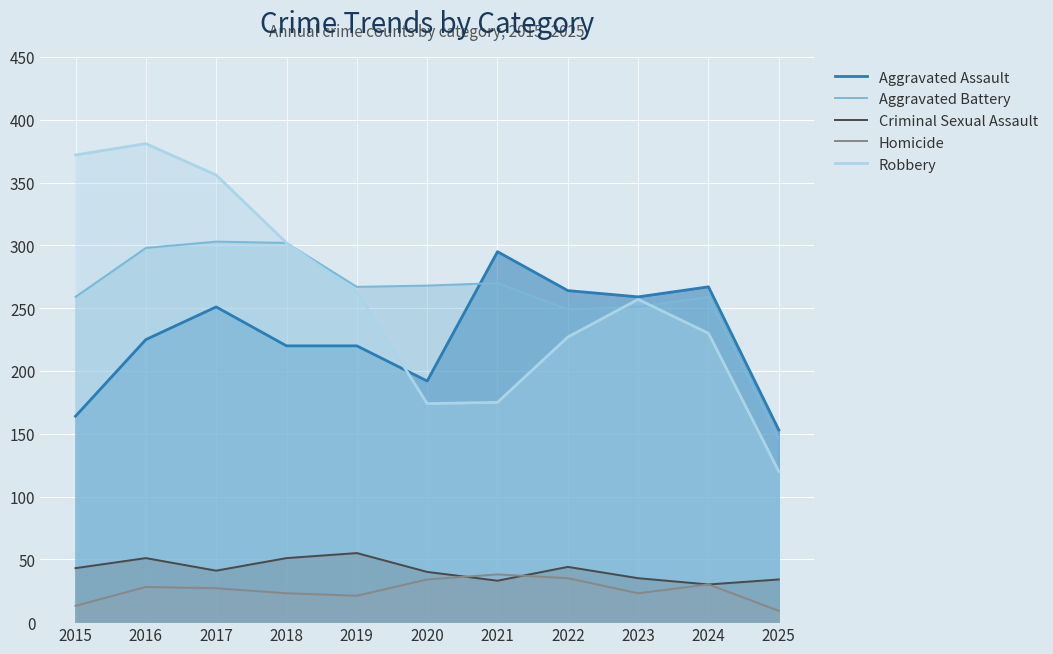

Rank the series by their maximum value, from highest to lowest.

Robbery, Aggravated Battery, Aggravated Assault, Criminal Sexual Assault, Homicide